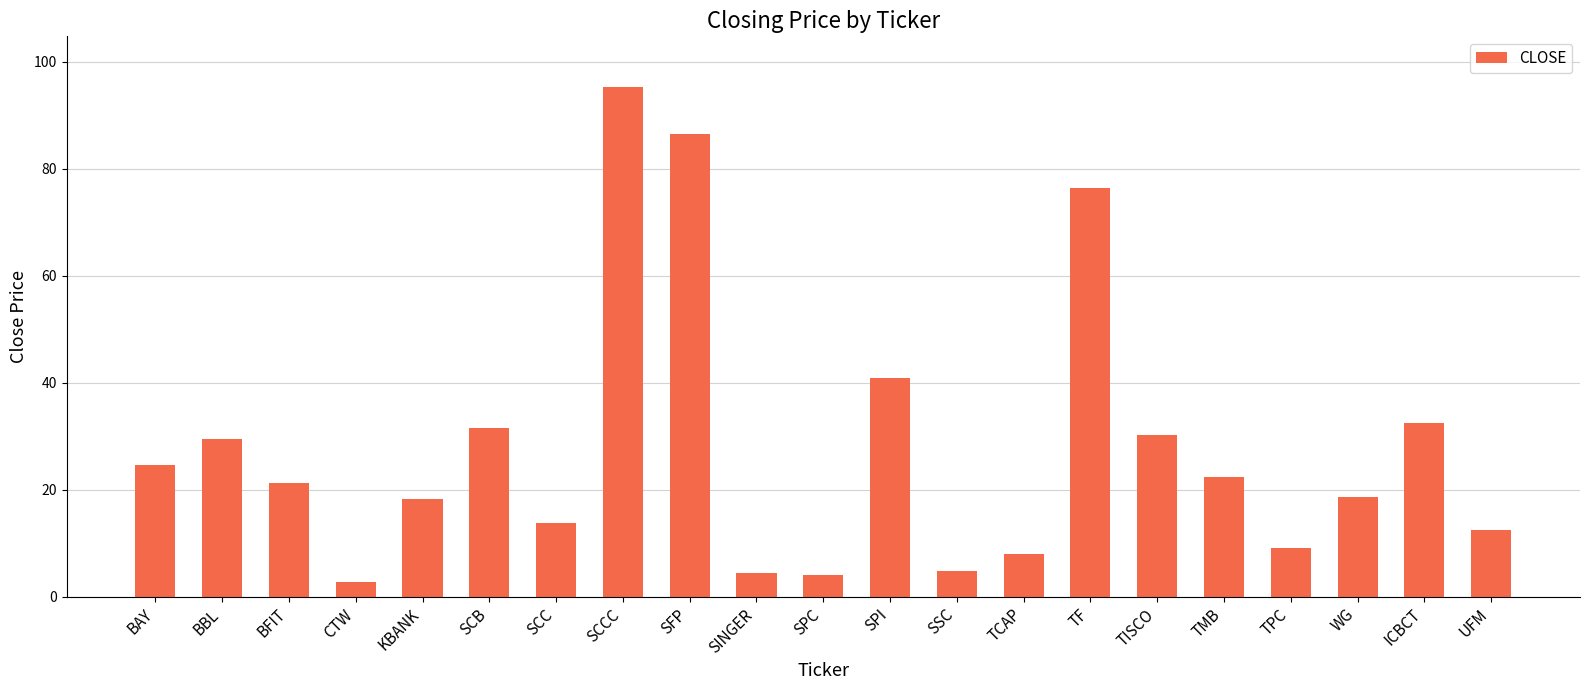

What is the label of the 14th bar from the left?

TCAP